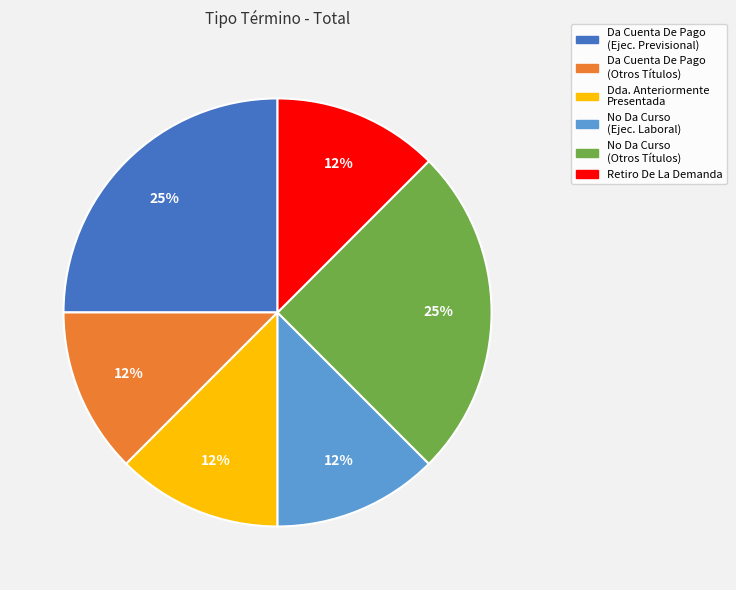

To the nearest percent, what is the average slice percentage?

17%